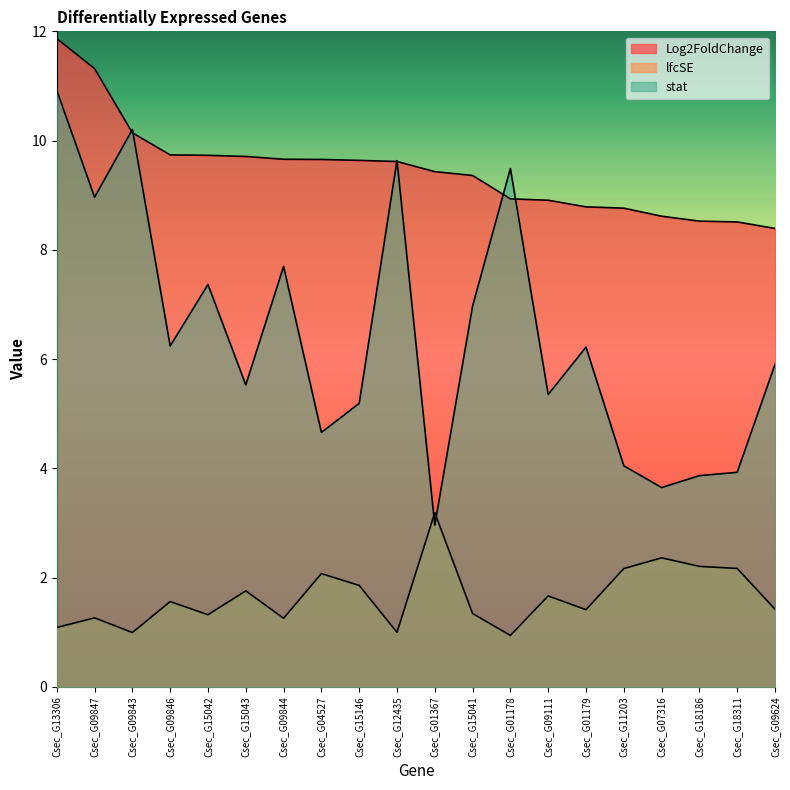

List the labels in order of Log2FoldChange value, largest first.

Csec_G13306, Csec_G09847, Csec_G09843, Csec_G09846, Csec_G15042, Csec_G15043, Csec_G09844, Csec_G04527, Csec_G15146, Csec_G12435, Csec_G01367, Csec_G15041, Csec_G01178, Csec_G09111, Csec_G01179, Csec_G11203, Csec_G07316, Csec_G18186, Csec_G18311, Csec_G09624